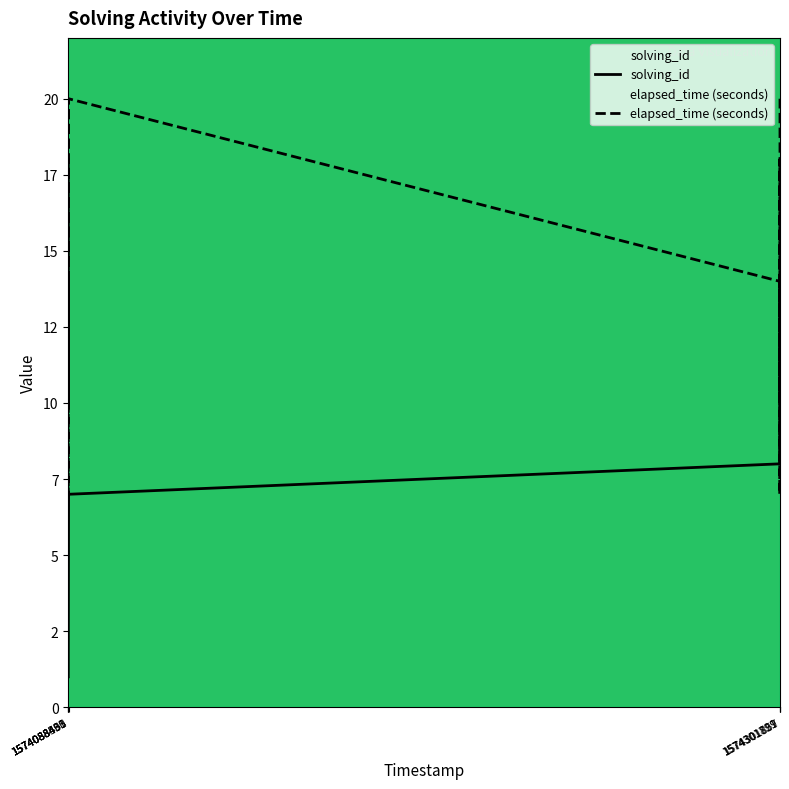

How many lines are shown in the chart?

2